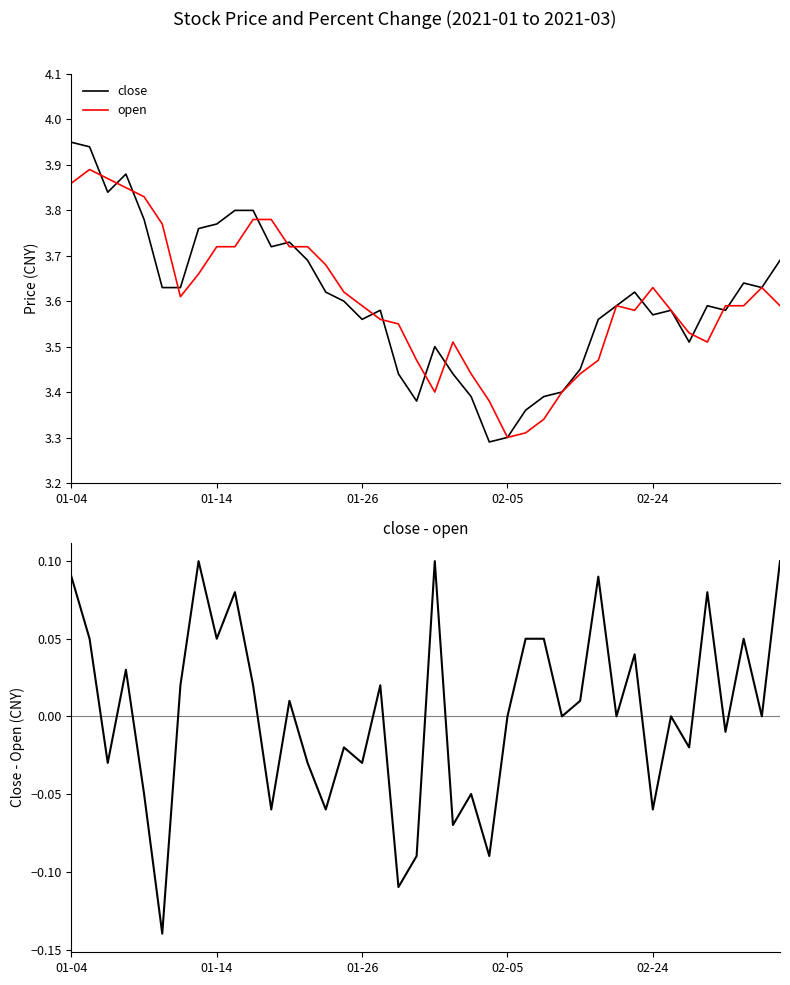

Which series has the widest spread of values?

close